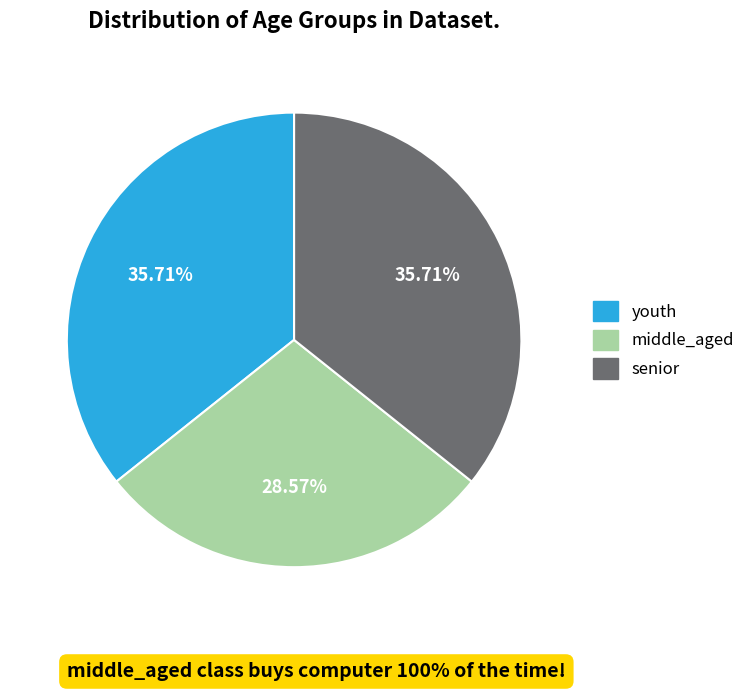

What percentage do senior and middle_aged together represent?

64.3%